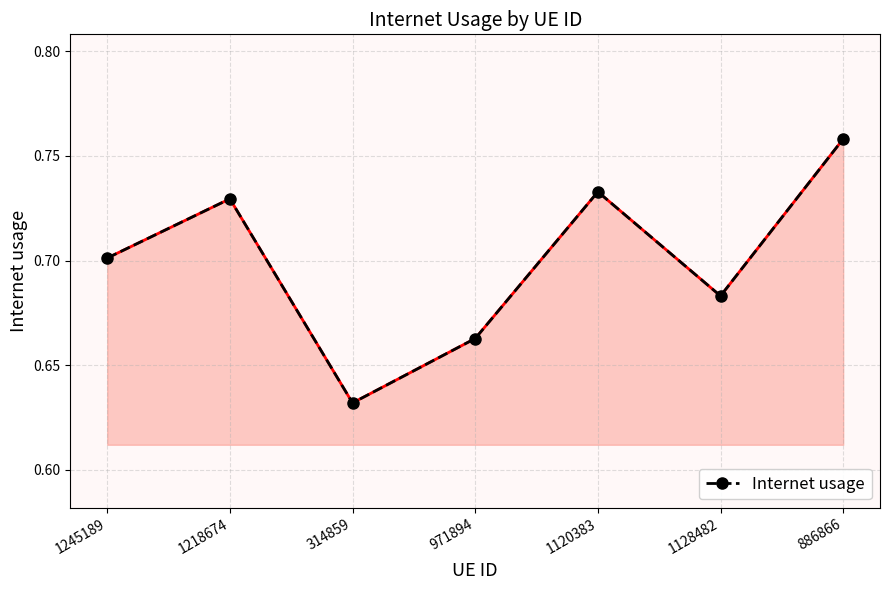

How many series are shown in this chart?

1